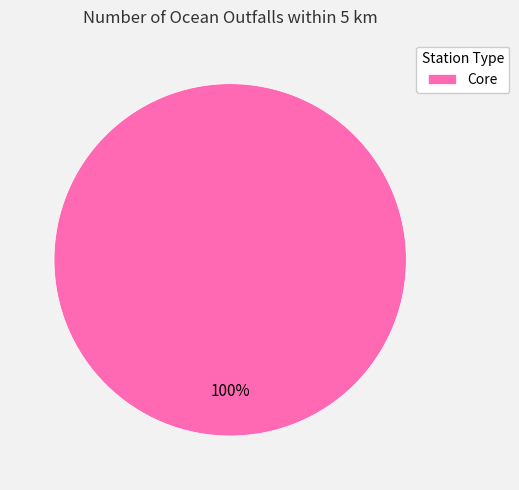

Rank the categories by value from lowest to highest.

Core